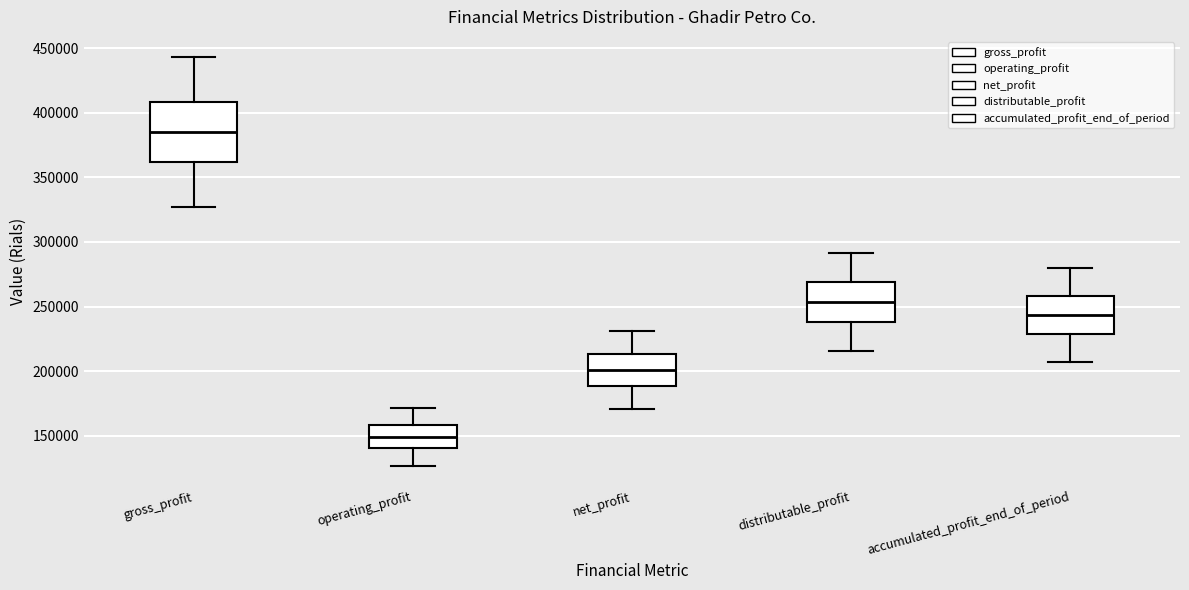

Reading left to right, transcribe this box plot: for each box, give where its median line is, the range the box spans, and where its two whiskers end, as read against the y-axis. The values are not printed on the chart, so give them approximately, as read against the axis.

gross_profit: median 385000, box 360000 to 410000, whiskers 325000 to 445000
operating_profit: median 150000, box 140000 to 160000, whiskers 125000 to 170000
net_profit: median 200000, box 190000 to 215000, whiskers 170000 to 230000
distributable_profit: median 255000, box 240000 to 270000, whiskers 215000 to 290000
accumulated_profit_end_of_period: median 245000, box 230000 to 260000, whiskers 205000 to 280000